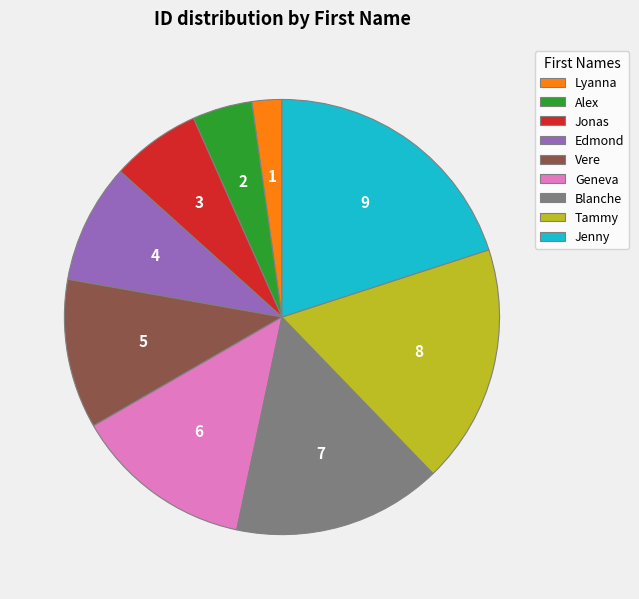

Which category has the biggest portion of the pie?

Jenny